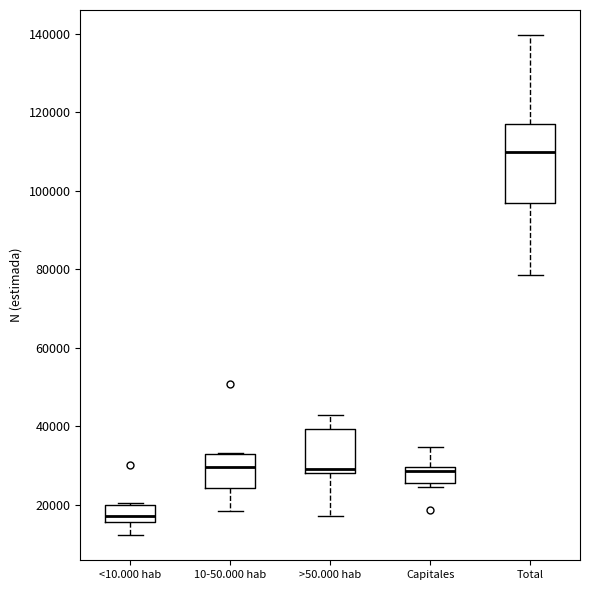

Where is the upper edge of the box for <10.000 hab on the y-axis? The values are not printed on the chart, so give them approximately, as read against the axis.

20000